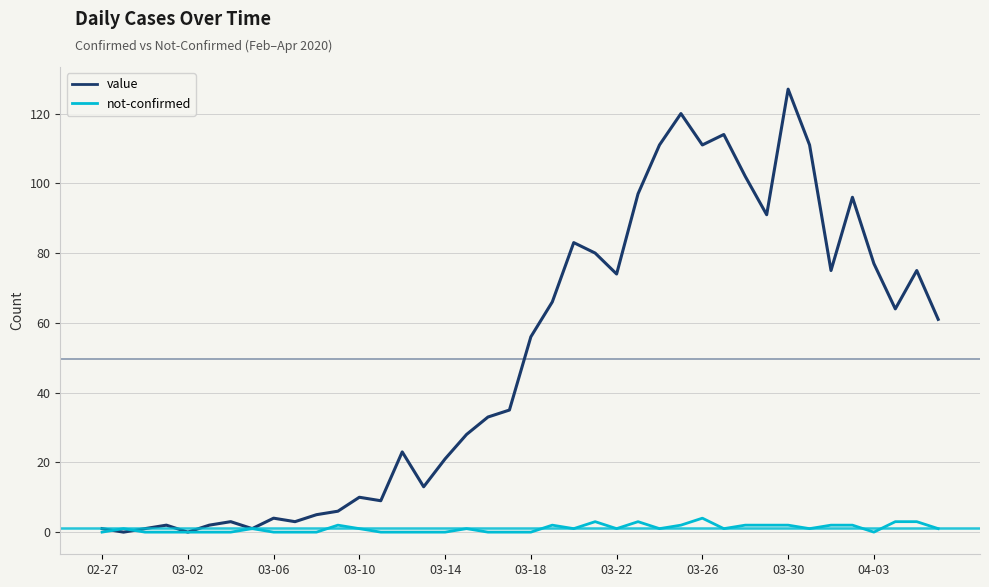

What is the maximum value for not-confirmed?

4